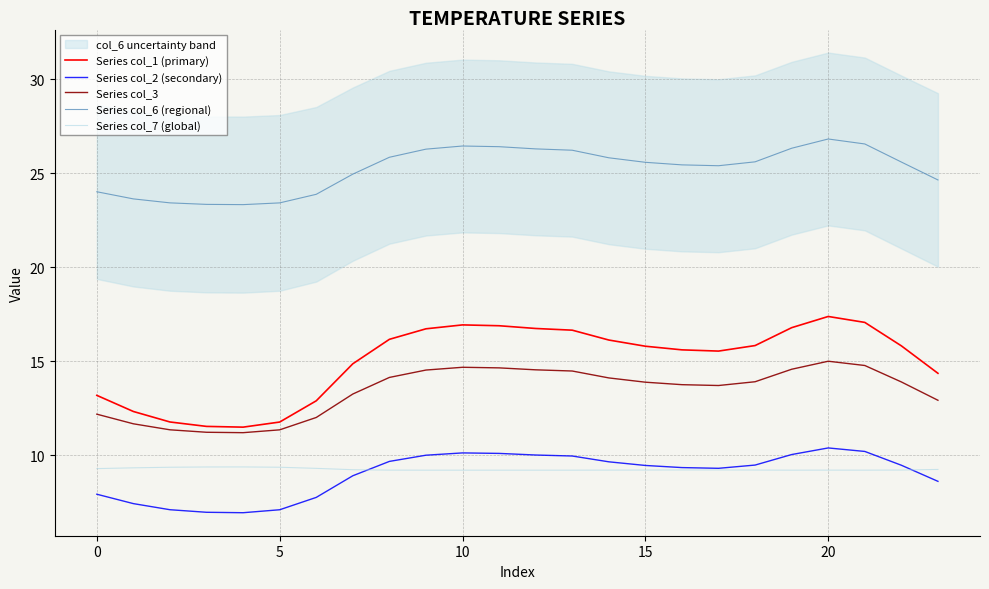

What is the total value across all series at 8?

75.0